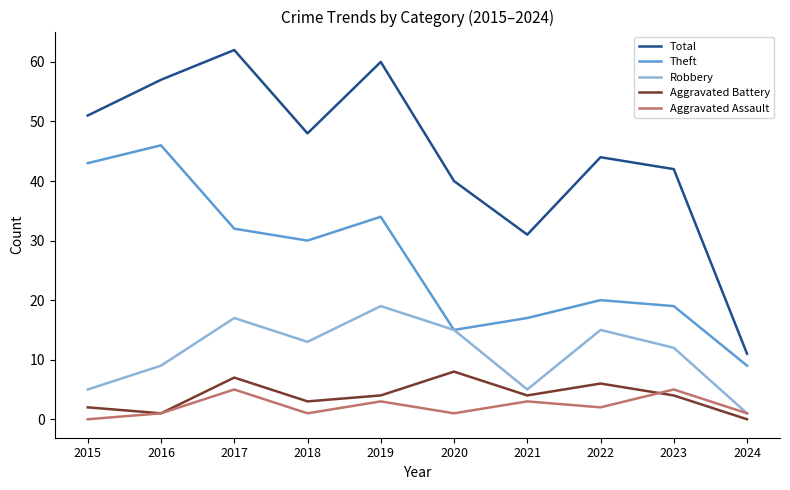

What is the difference between the highest and lowest values at 2023?

38